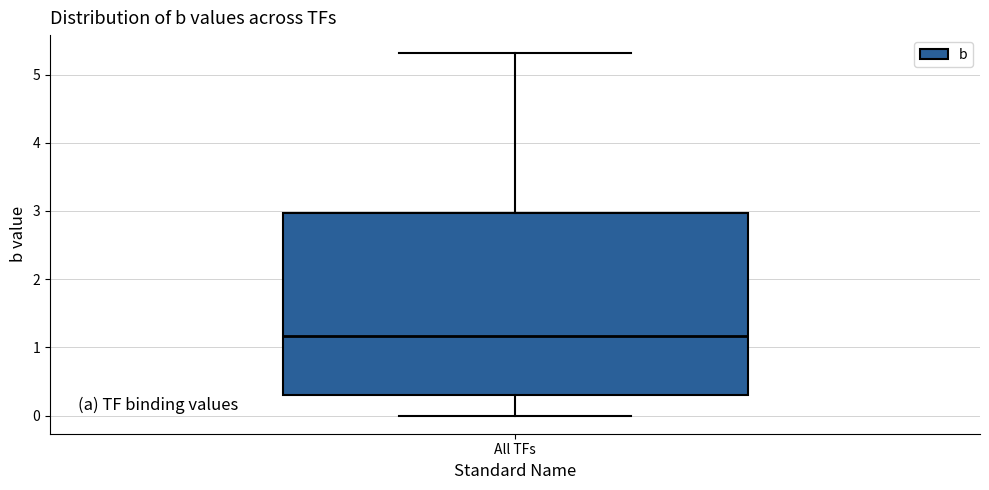

Read this box plot against the y-axis: the position of the median line, the range covered by the box, and the ends of both whiskers. The values are not printed on the chart, so give them approximately, as read against the axis.

median 1.2, box 0.3 to 3.0, whiskers 0.0 to 5.3